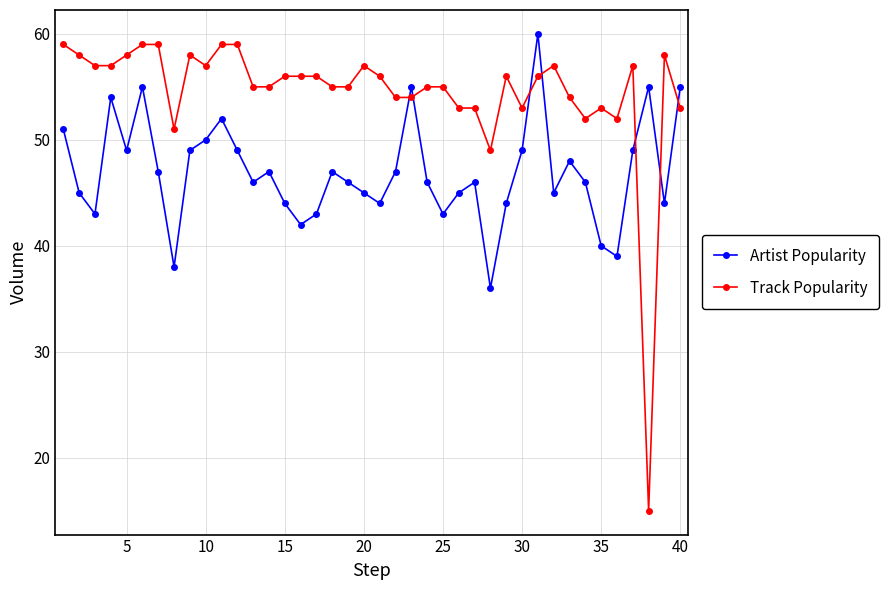

What is the value of the Track Popularity point at the 37th from the left?

57